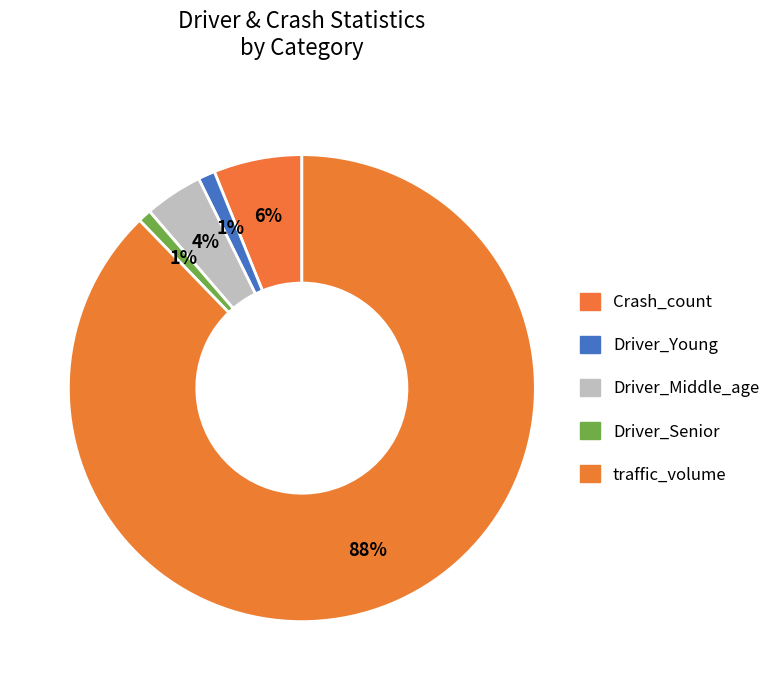

Count the number of slices in the pie.

5